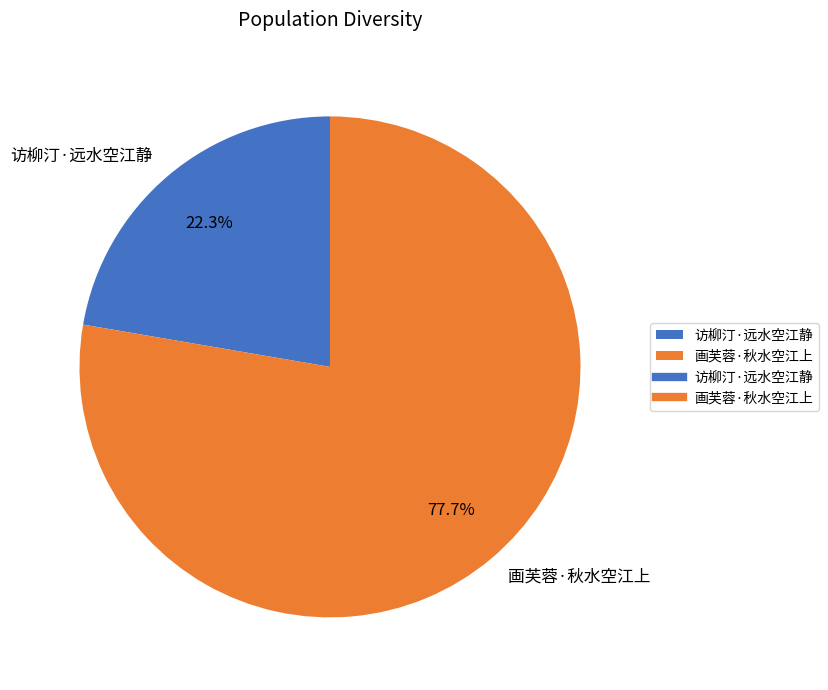

Does any single category account for the majority?

Yes